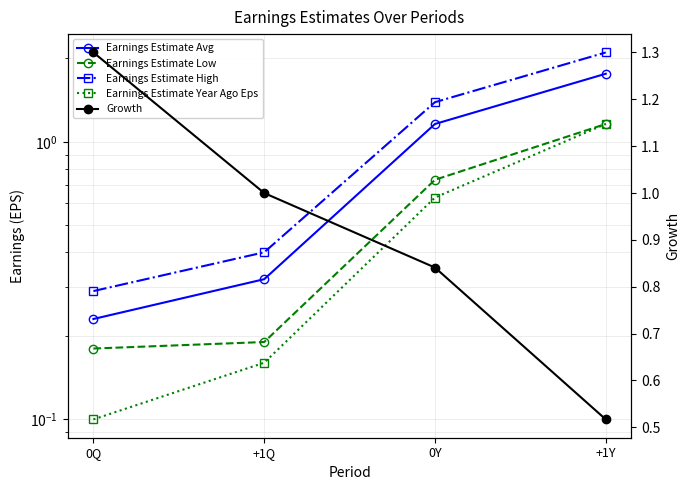

Which has a higher value, +1Y or +1Q?

+1Y